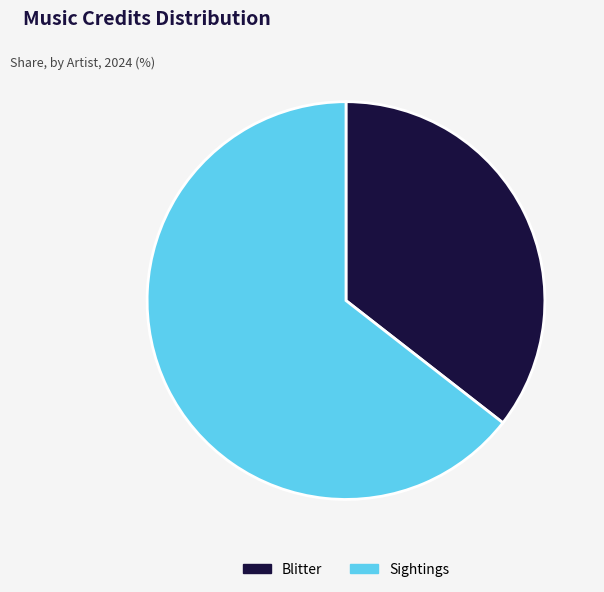

Do Blitter and Sightings together represent more than half of the pie?

Yes